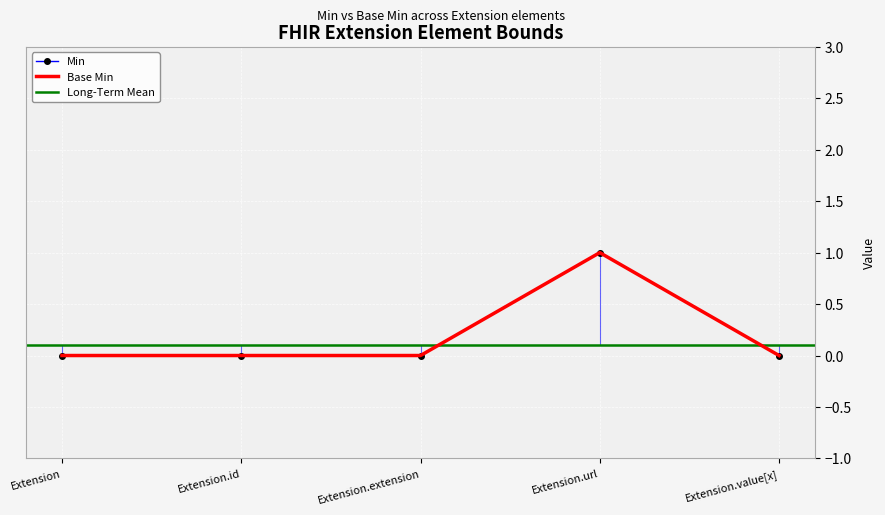

Rank the categories by Min value from lowest to highest.

Extension, Extension.id, Extension.extension, Extension.value[x], Extension.url